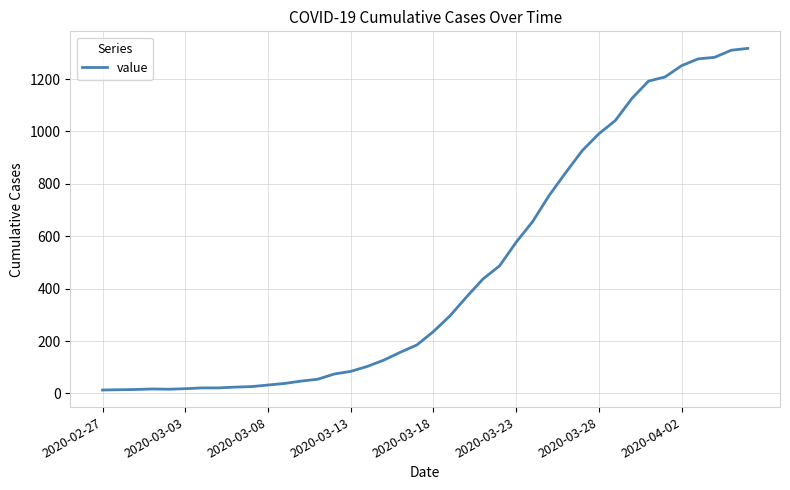

What is the maximum value shown in the chart?

1317